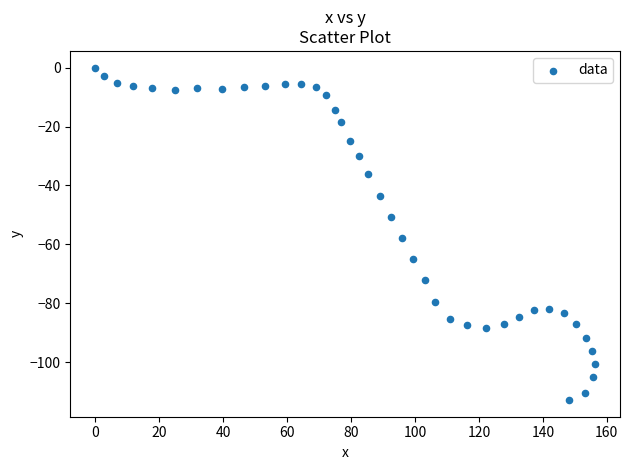

What Y value in the scatter plot is closest to -56?

-57.8